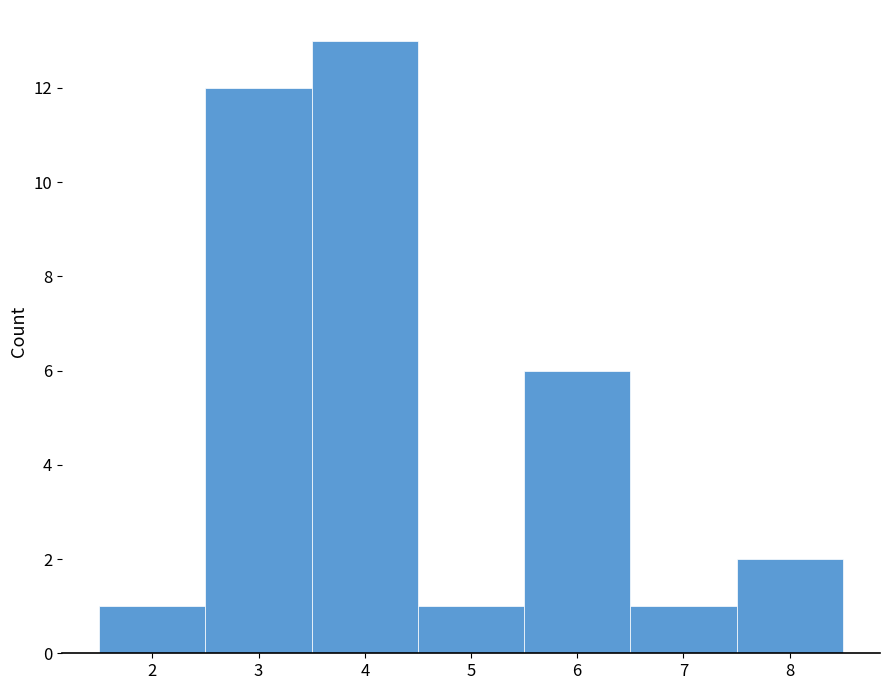

Which range on the x-axis has the tallest bar?

3.5 to 4.5